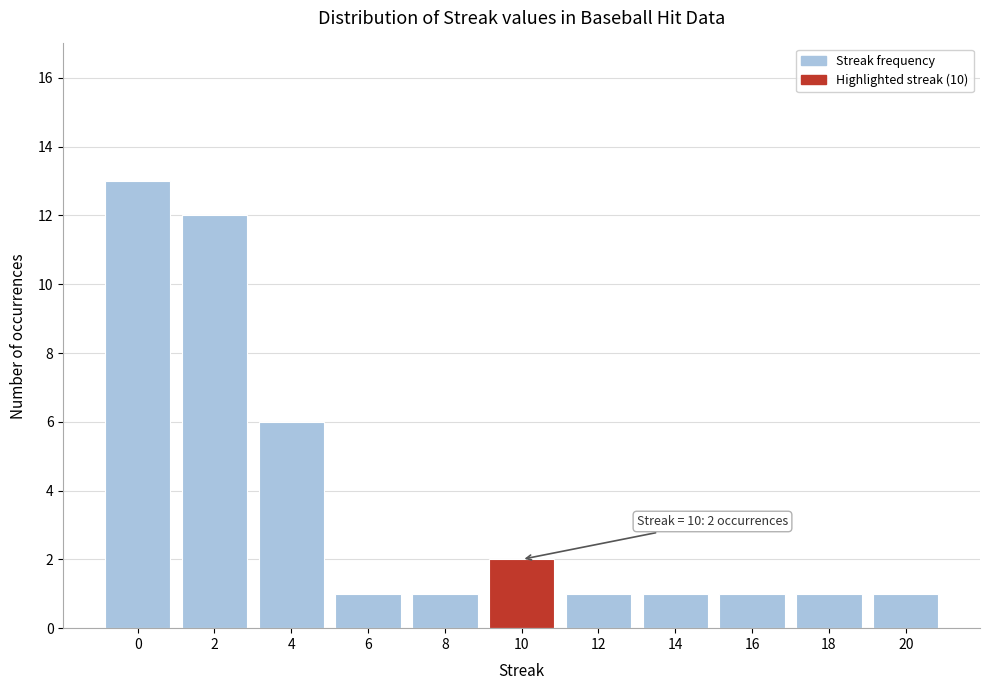

Reading left to right, what are all the values shown in this chart?

13	12	6	1	1	2	1	1	1	1	1